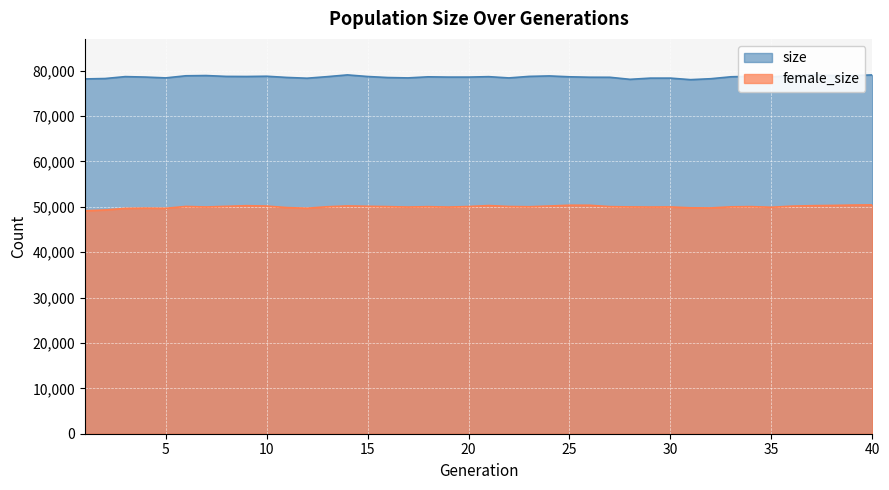

Reading right to left, list all the values displayed in this chart.

size: 79049	78908	78930	79079	78897	78630	78751	78637	78212	78006	78344	78341	78077	78528	78541	78636	78826	78725	78387	78666	78570	78569	78630	78391	78472	78701	79052	78667	78322	78495	78758	78702	78722	78910	78858	78394	78576	78676	78254	78167
female_size: 50420	50374	50294	50239	50134	49890	50032	49987	49744	49771	49958	49939	49969	50028	50334	50344	50163	50005	50061	50266	50049	49933	50023	49940	50033	50106	50182	50001	49683	49821	50153	50237	50093	49954	50069	49664	49704	49648	49294	49113